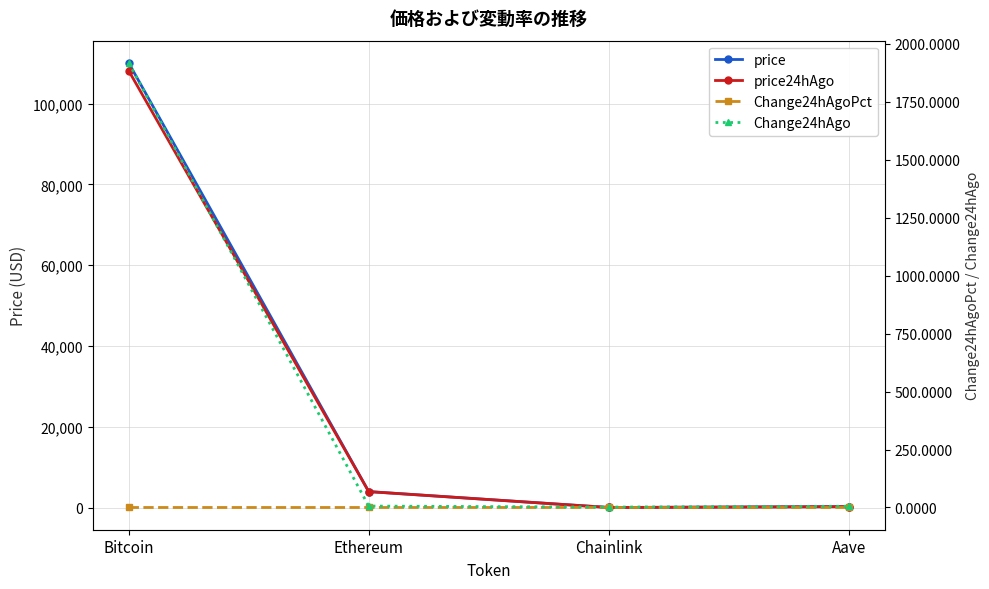

How many lines are shown in the chart?

4